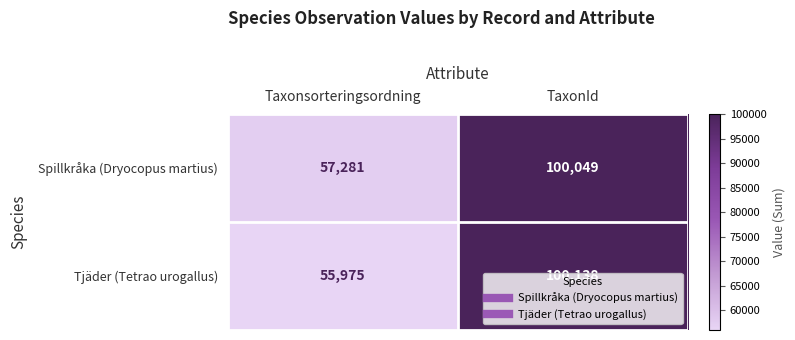

Is it true that Tjäder (Tetrao urogallus) equals 100138 at TaxonId?

True